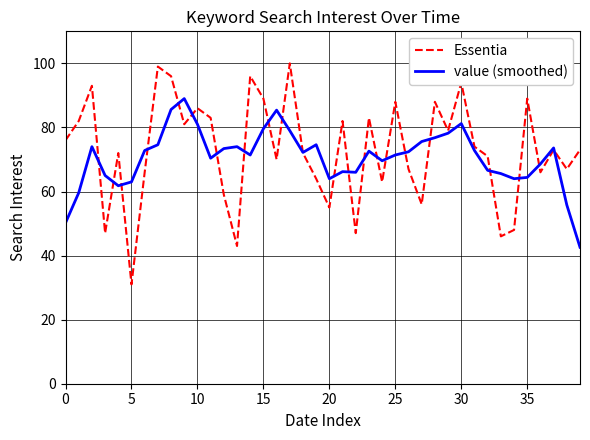

True or false: Essentia and value (smoothed) intersect in this chart.

True